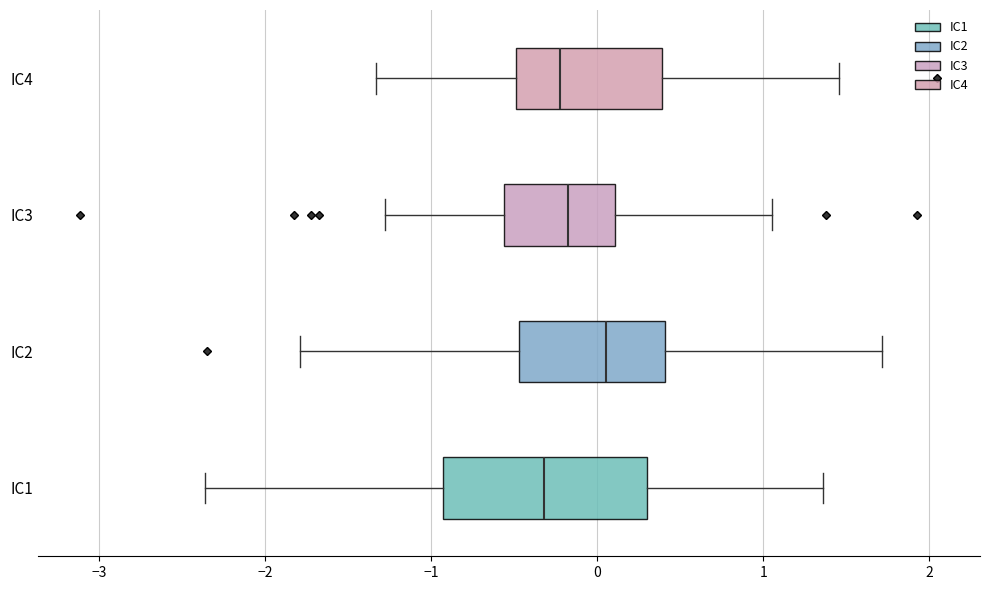

Reading bottom to top, read every box against the x-axis: the position of its median line, the range the box covers, and the ends of its whiskers. The values are not printed on the chart, so give them approximately, as read against the axis.

IC1: median -0.3, box -0.9 to 0.3, whiskers -2.4 to 1.4
IC2: median 0.1, box -0.5 to 0.4, whiskers -1.8 to 1.7
IC3: median -0.2, box -0.6 to 0.1, whiskers -1.3 to 1.1
IC4: median -0.2, box -0.5 to 0.4, whiskers -1.3 to 1.5